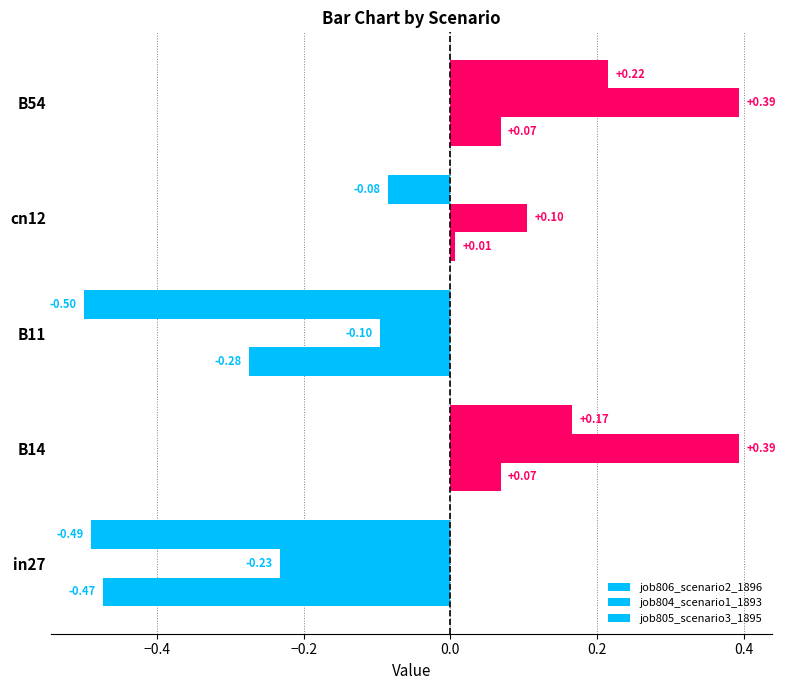

How many negative values does the job805_scenario3_1895 series have?

2